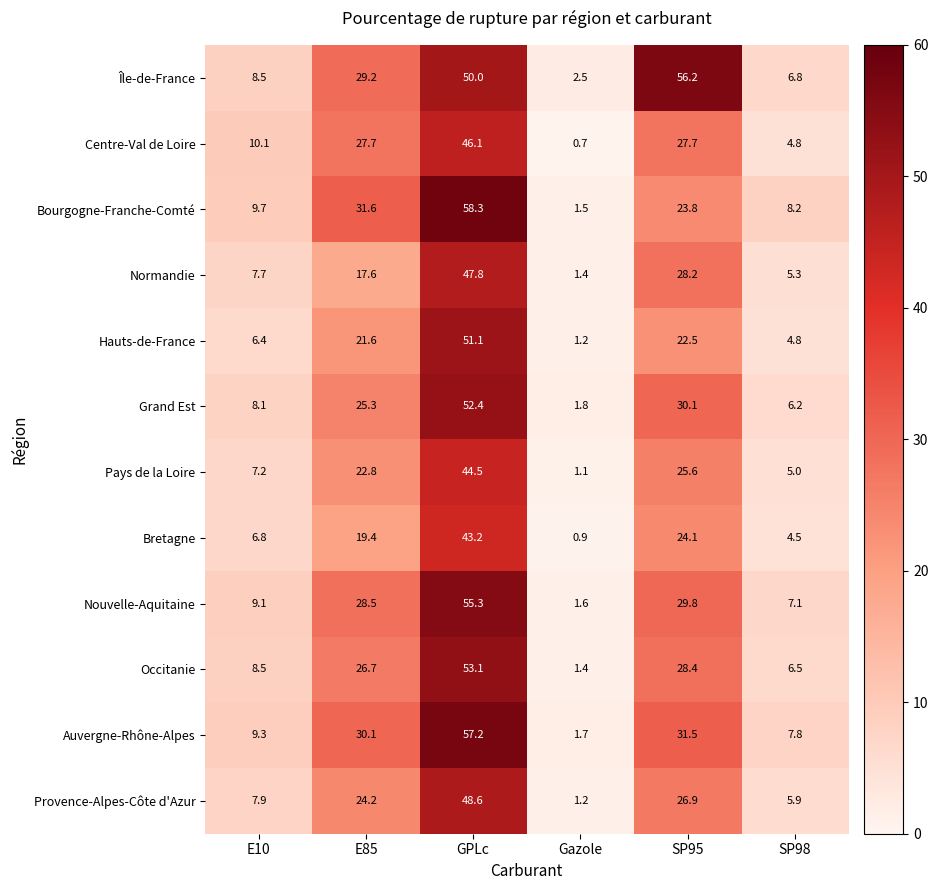

List the series in order of their peak value, highest first.

Bourgogne-Franche-Comté, Auvergne-Rhône-Alpes, Île-de-France, Nouvelle-Aquitaine, Occitanie, Grand Est, Hauts-de-France, Provence-Alpes-Côte d'Azur, Normandie, Centre-Val de Loire, Pays de la Loire, Bretagne